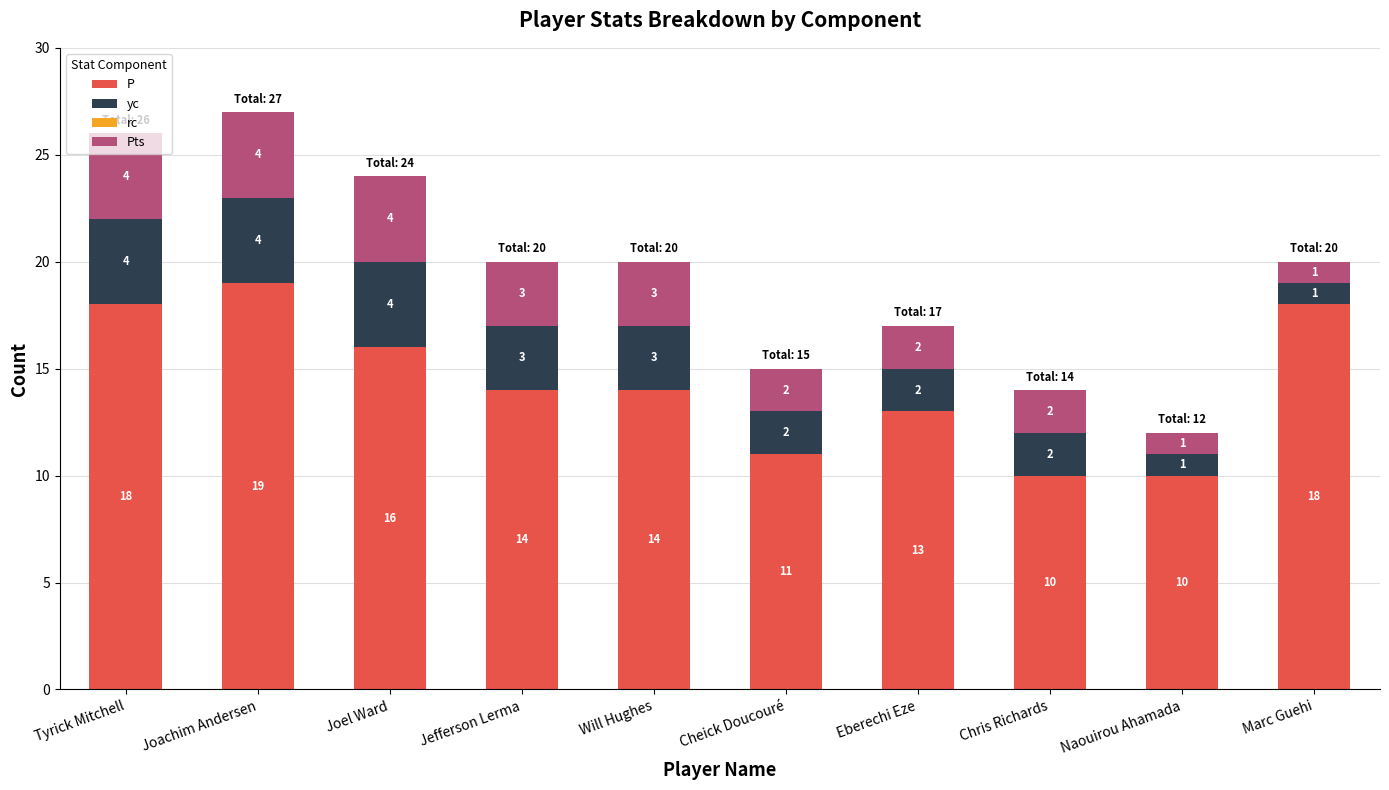

What is the average value of the P series?

14